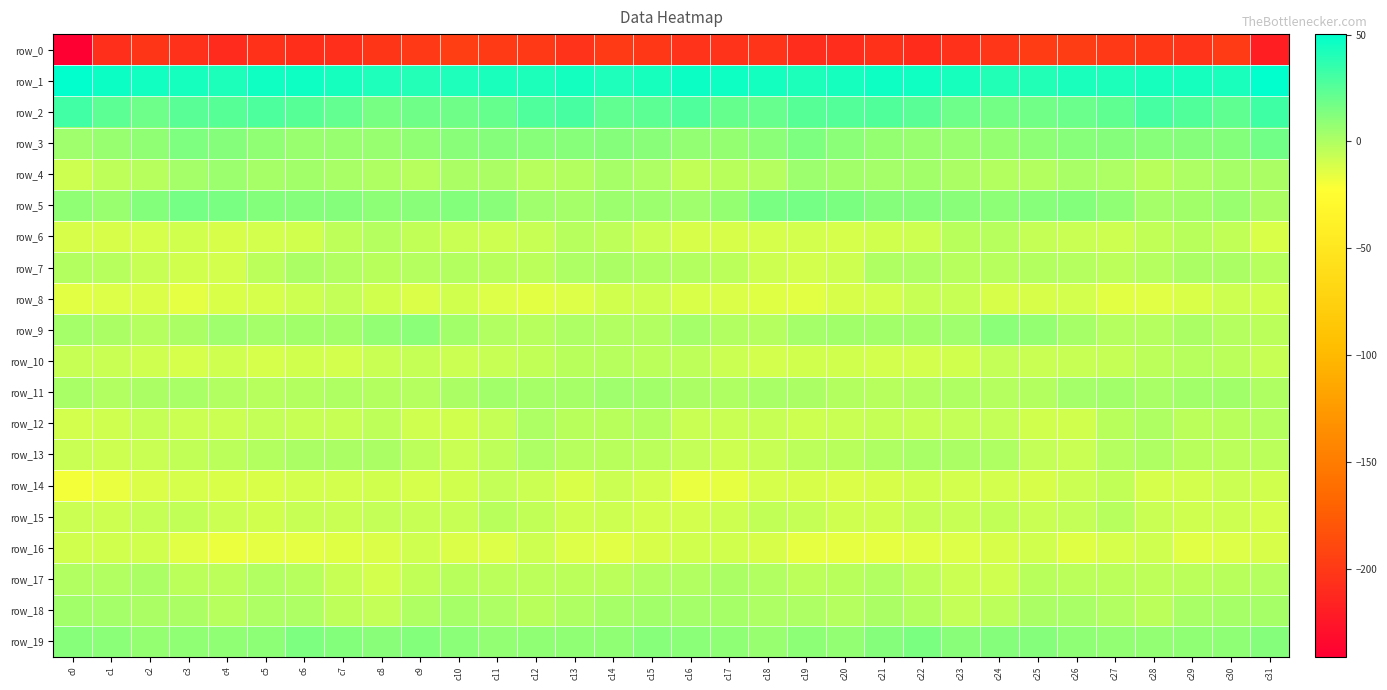

Which series changed the most between c16 and c19?

row_5